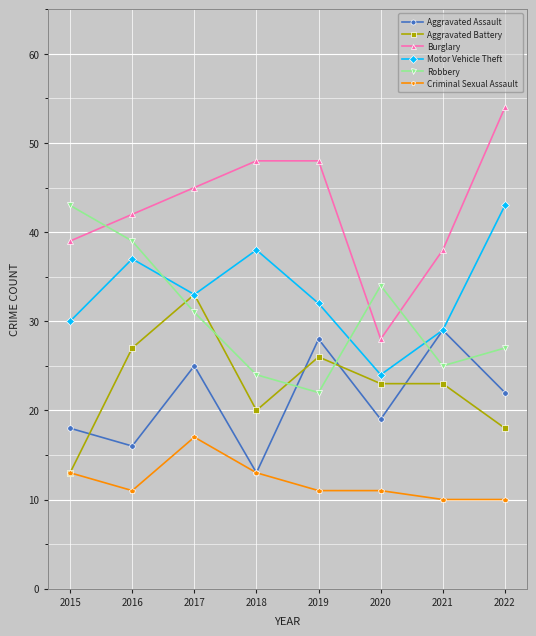

What is the difference between the second highest and second lowest values in the Burglary series?

10